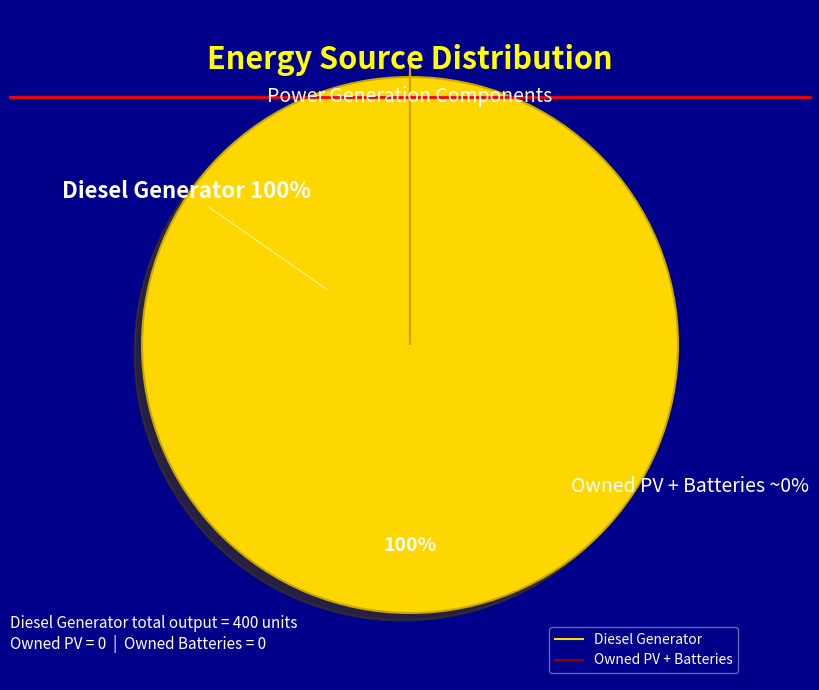

Which slice represents more than half of the pie?

Diesel Generator